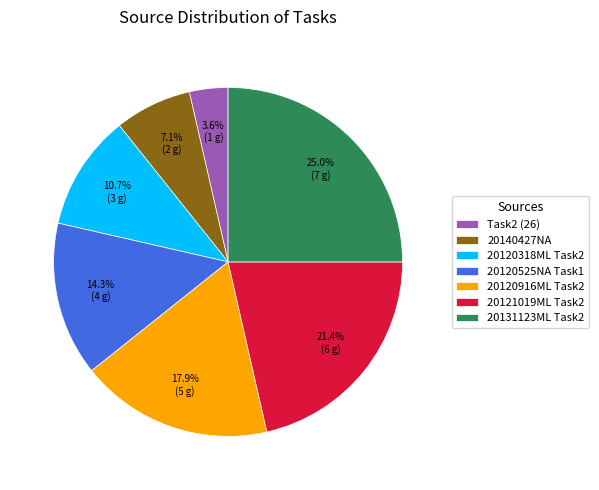

True or false: 20131123ML Task2 accounts for 17% of the total.

False